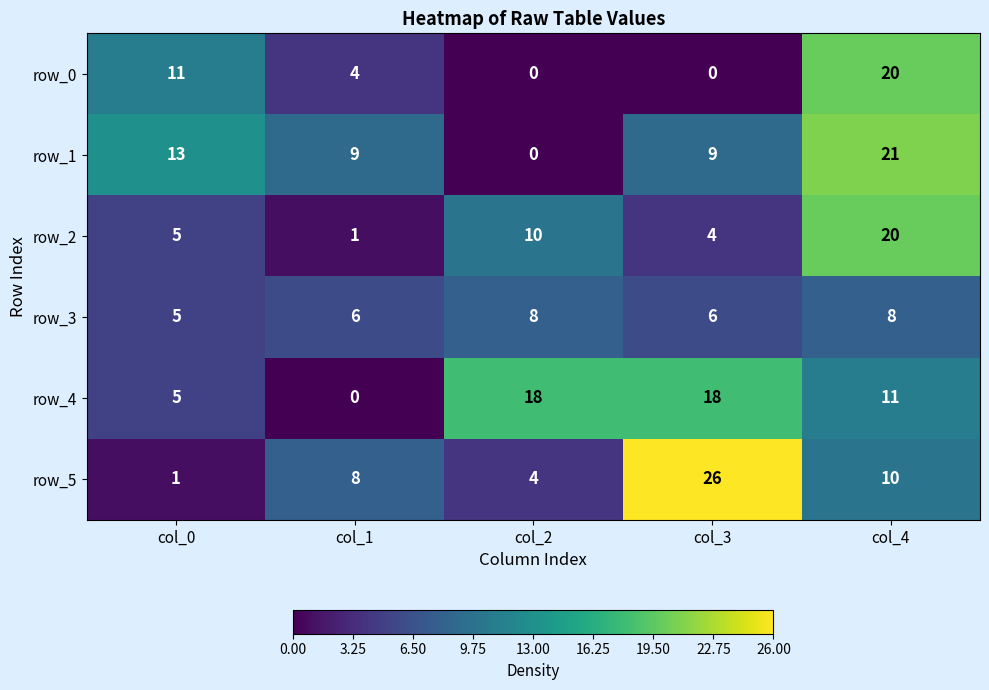

What is the average value of the row_2 series?

8